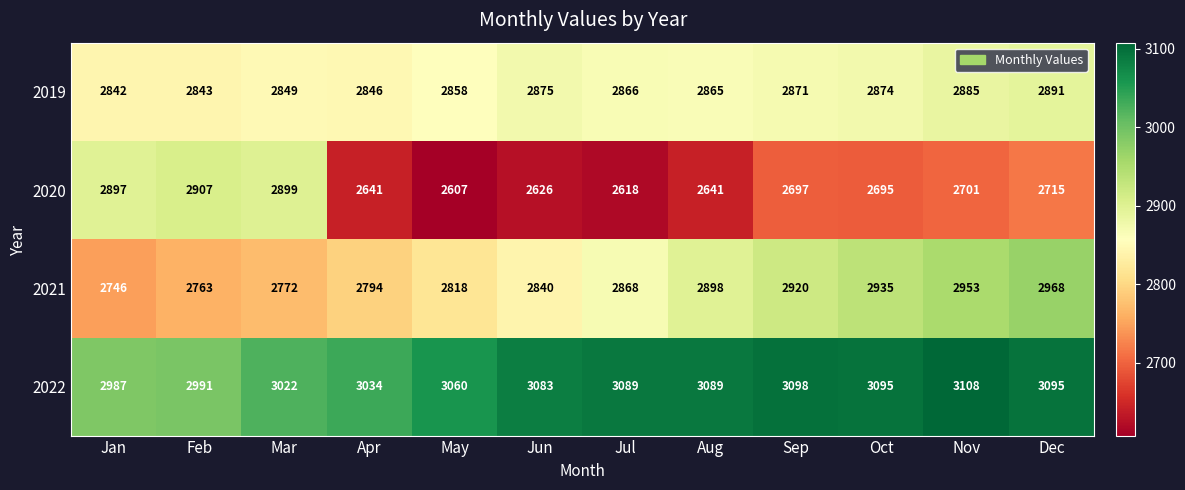

Rank the series at Jun from highest to lowest value.

2022, 2019, 2021, 2020